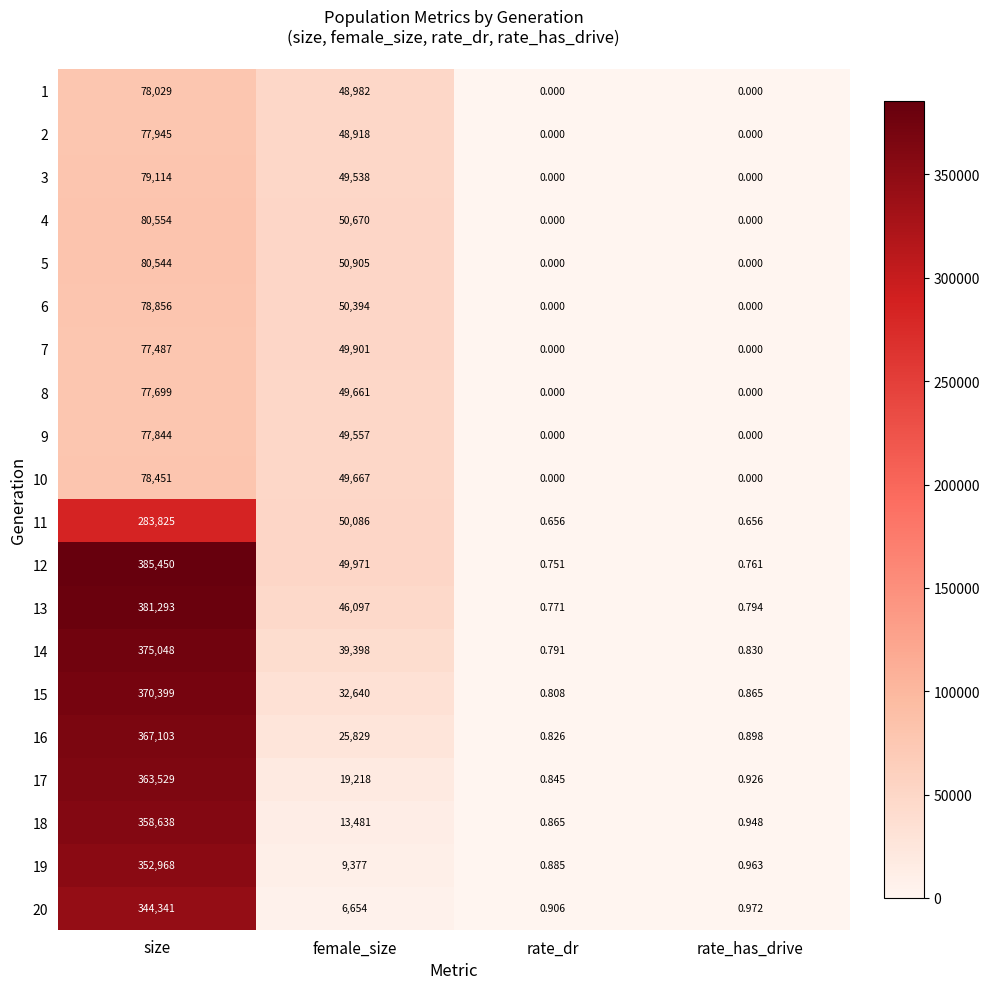

List the labels in order of 18 value, smallest first.

rate_dr, rate_has_drive, female_size, size